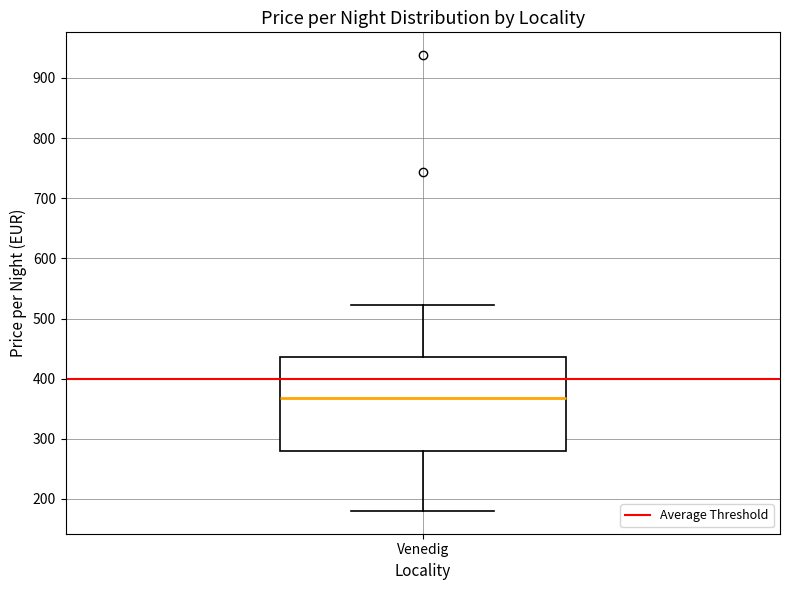

Read this box plot against the y-axis: the position of the median line, the range covered by the box, and the ends of both whiskers. The values are not printed on the chart, so give them approximately, as read against the axis.

median 370, box 280 to 440, whiskers 180 to 520